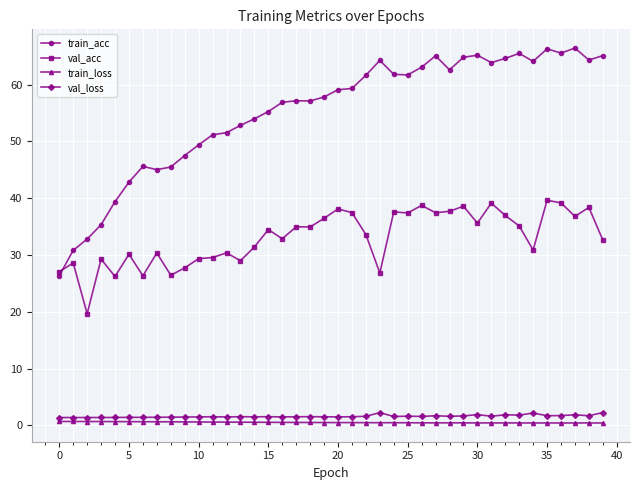

How many lines are shown in the chart?

4